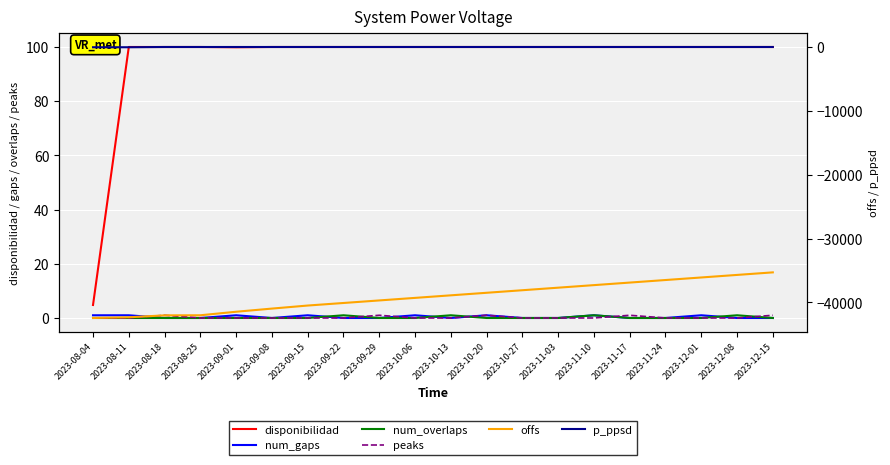

Reading left to right, what are all the values shown in this chart?

disponibilidad: 4.8	100.0	100.0	100.0	99.9	100.0	100.0	100.0	100.0	100.0	100.0	100.0	100.0	100.0	100.0	100.0	100.0	100.0	100.0	100.0
num_gaps: 1.0	1.0	0.0	0.0	1.0	0.0	1.0	0.0	0.0	1.0	0.0	1.0	0.0	0.0	1.0	0.0	0.0	1.0	0.0	0.0
num_overlaps: 0.0	0.0	0.0	0.0	0.0	0.0	0.0	1.0	0.0	0.0	1.0	0.0	0.0	0.0	1.0	0.0	0.0	0.0	1.0	0.0
peaks: 0.0	0.0	1.0	0.0	0.0	0.0	0.0	0.0	1.0	0.0	0.0	1.0	0.0	0.0	0.0	1.0	0.0	0.0	0.0	1.0
offs: -42451.0	-42338.7	-42039.2	-42024.2	-41472.3	-40977.8	-40500.0	-40100.0	-39700.0	-39300.0	-38900.0	-38500.0	-38100.0	-37700.0	-37300.0	-36900.0	-36500.0	-36100.0	-35700.0	-35300.0
p_ppsd: -9.0	-9.0	30.0	30.0	30.0	30.0	30.0	30.0	30.0	30.0	30.0	30.0	30.0	30.0	30.0	30.0	30.0	30.0	30.0	30.0